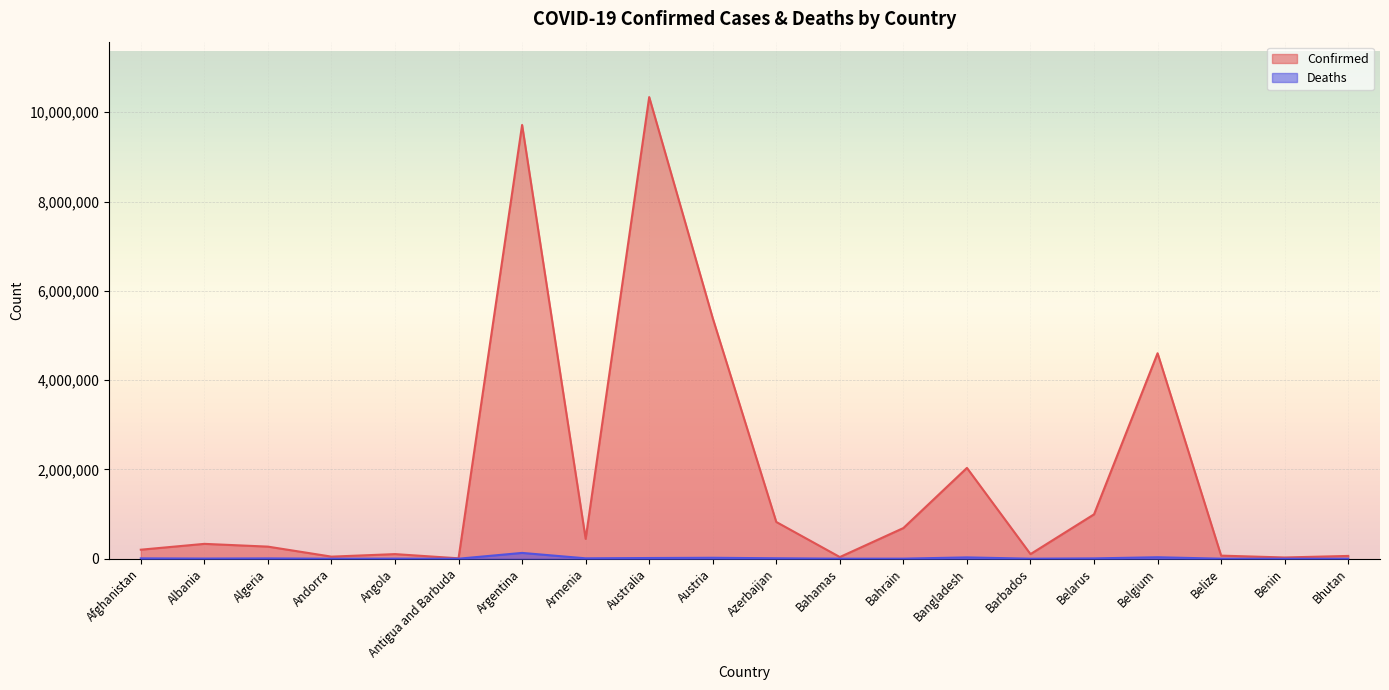

How many values in the Deaths series are below 6881?

10